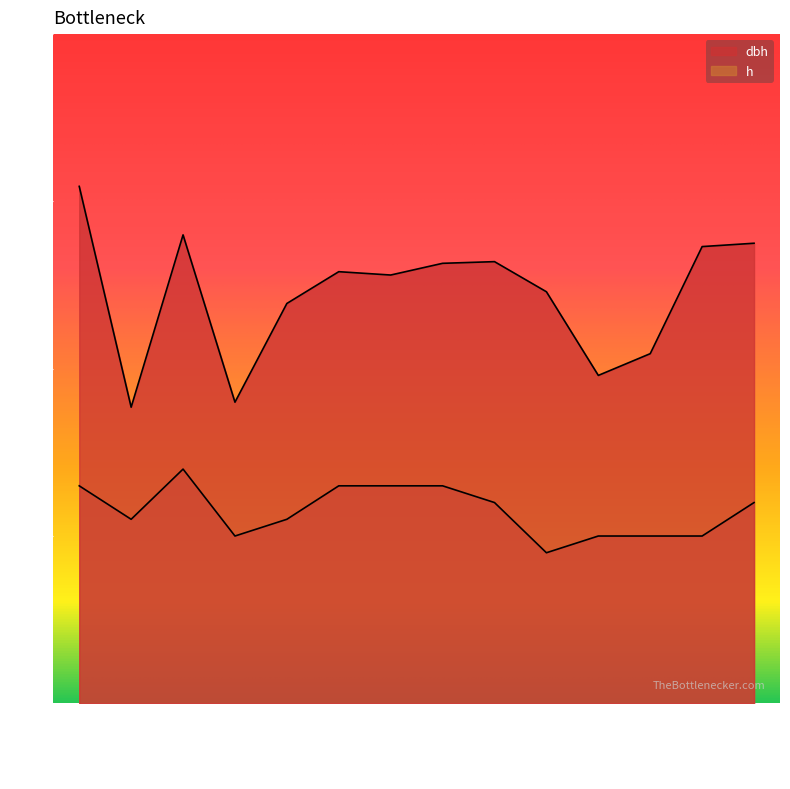

At which label does dbh reach its minimum?

260195002